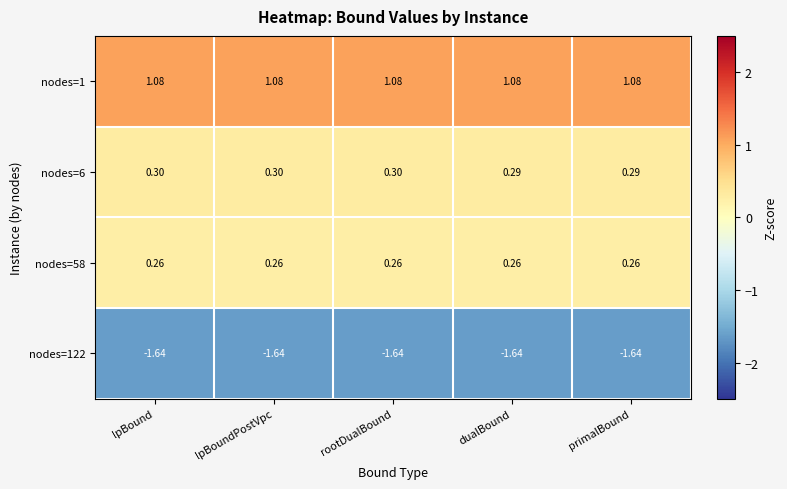

What is the difference between the highest and lowest values at lpBoundPostVpc?

2.7